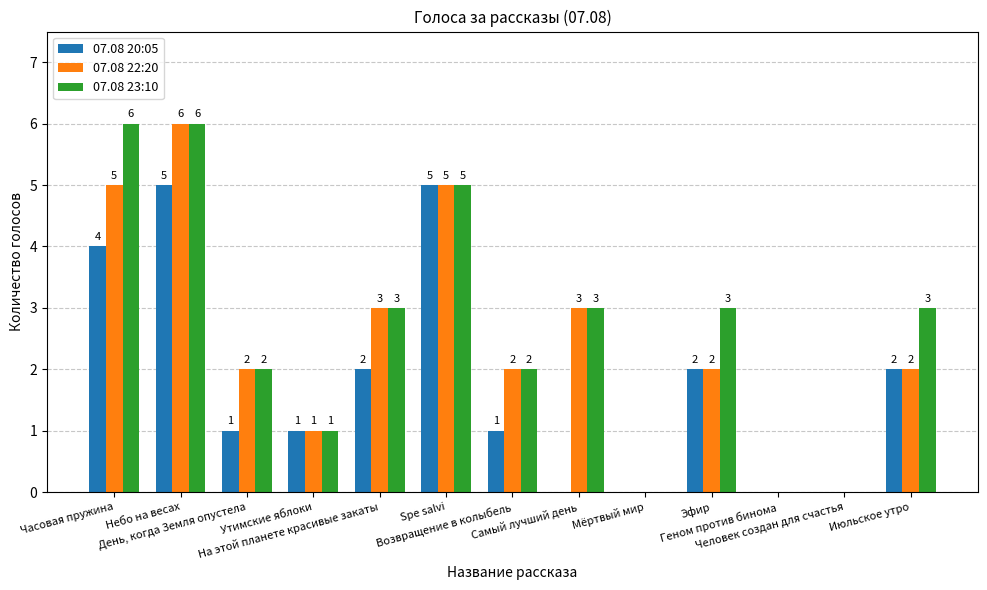

What is the sum of all 07.08 22:20 values?

31